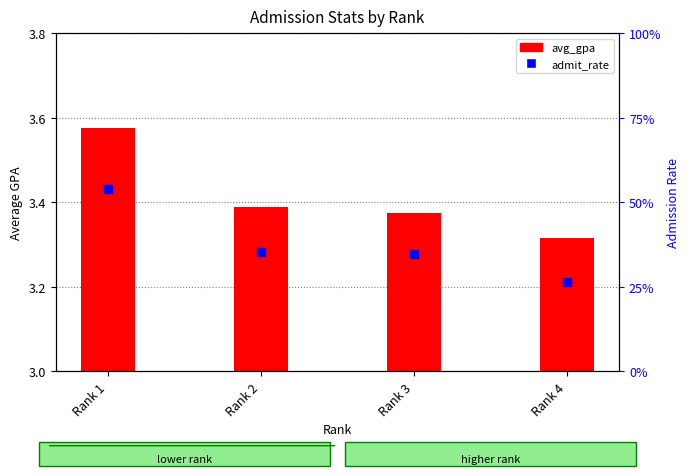

Which series has the largest Y range (max minus min)?

admit_rate